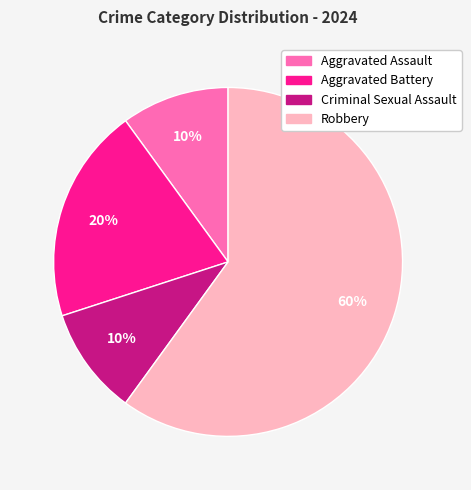

To the nearest percent, what is the combined percentage of Aggravated Battery and Criminal Sexual Assault?

30%